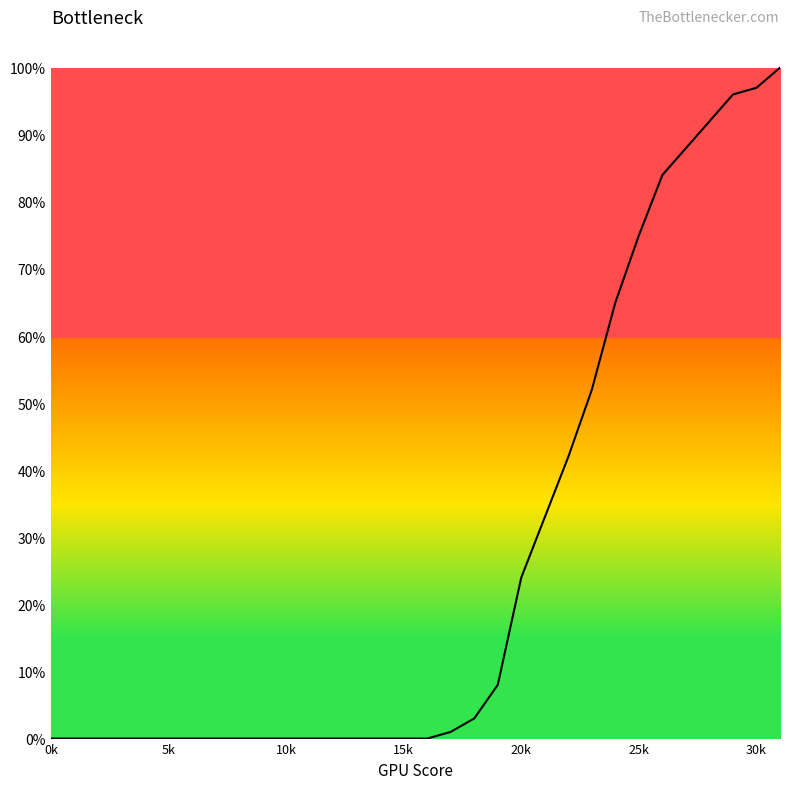

What is the difference between the maximum and minimum values?

100